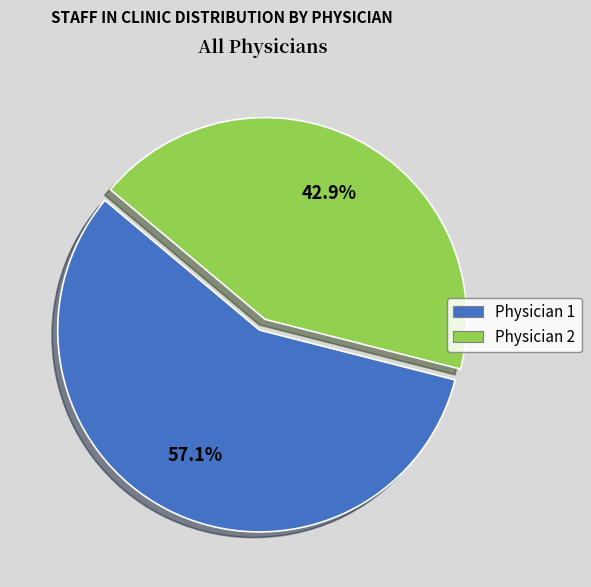

Approximately how many times larger is the value at Physician 1 compared to Physician 2?

1.3